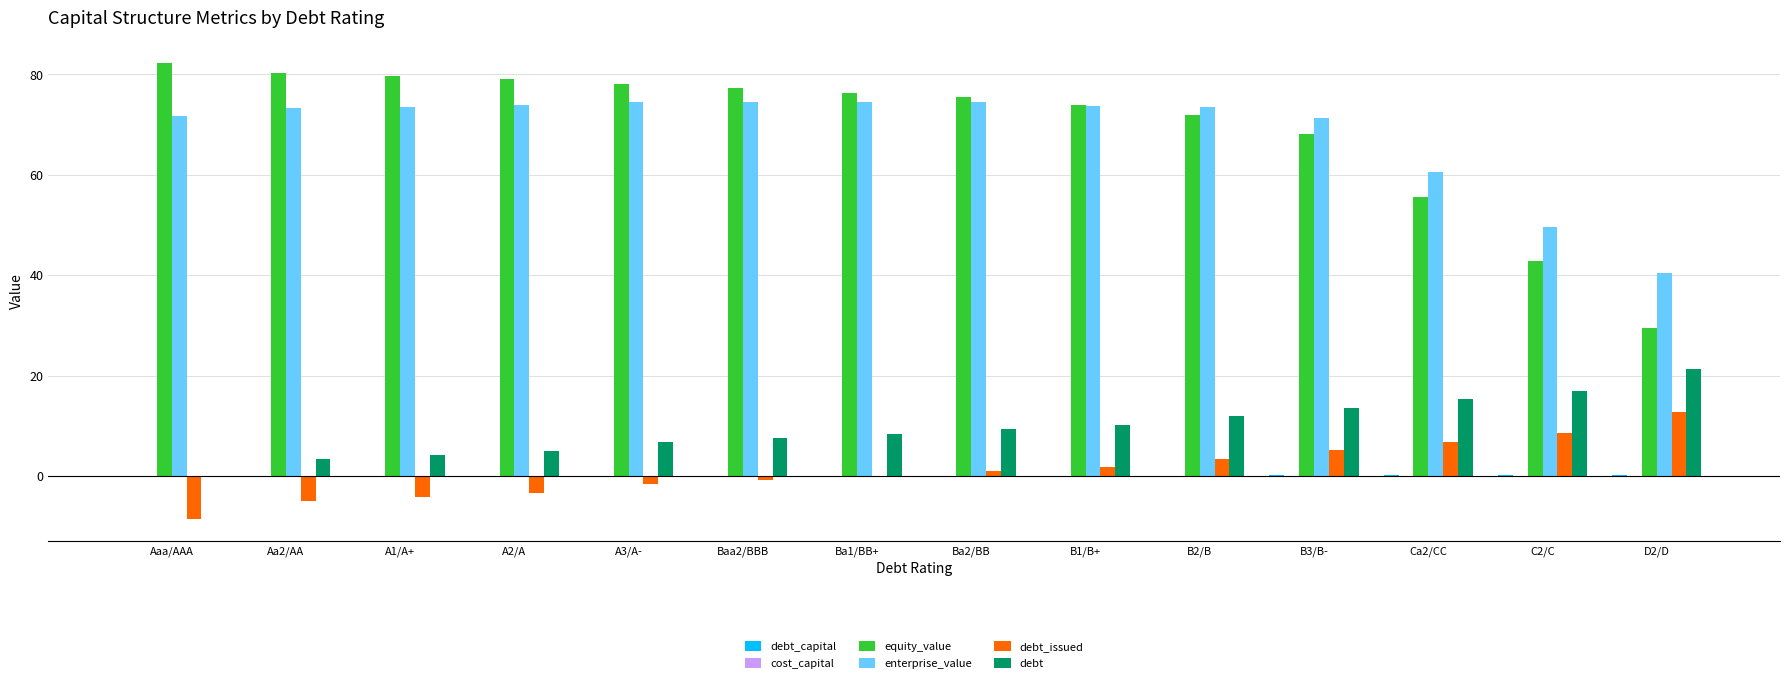

At which category does the chart reach its peak across all series?

Aaa/AAA